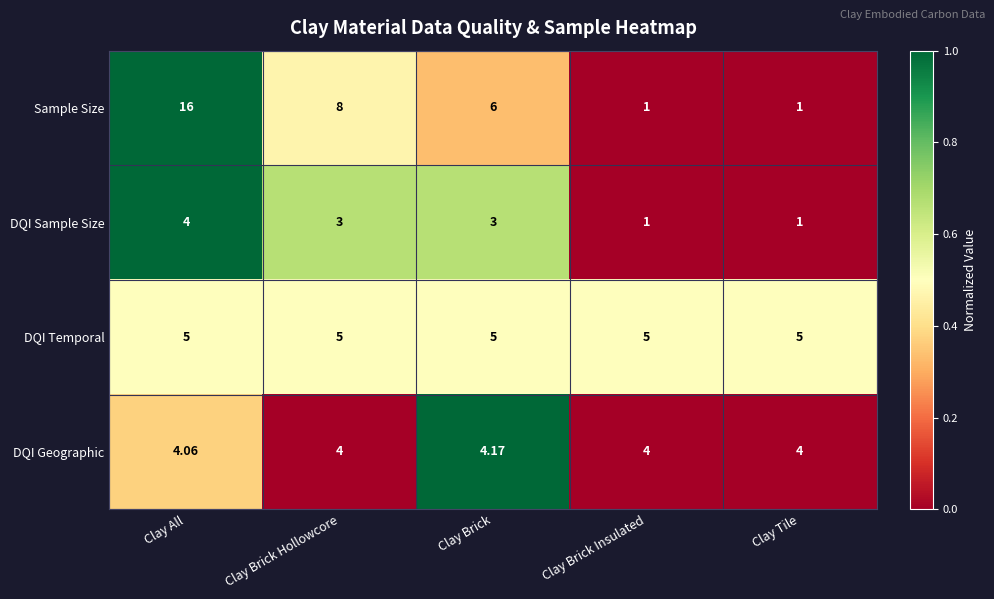

List the series in order of their overall mean, highest first.

Sample Size, DQI Temporal, DQI Geographic, DQI Sample Size